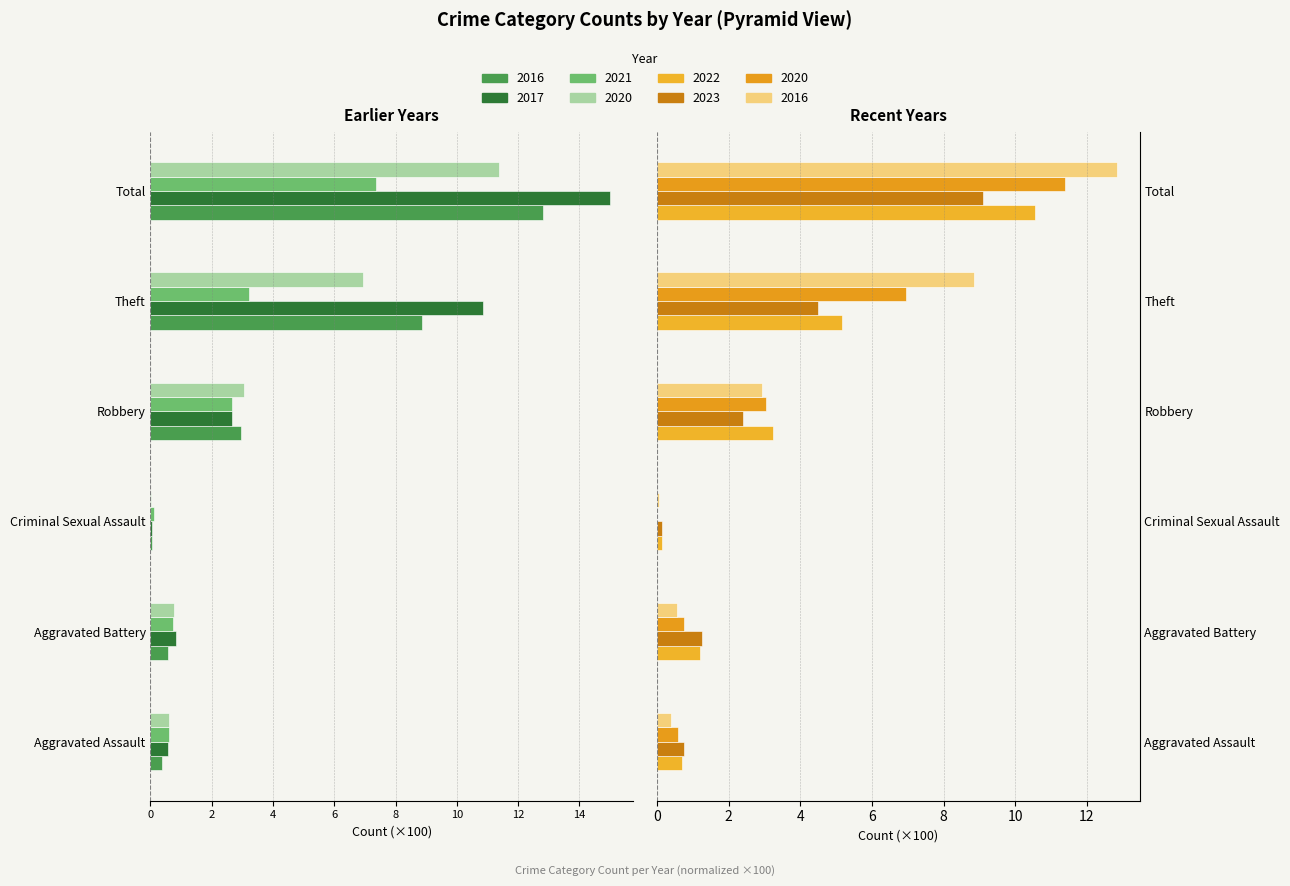

What is the difference between the maximum and minimum values in the 2020 series?

11.4